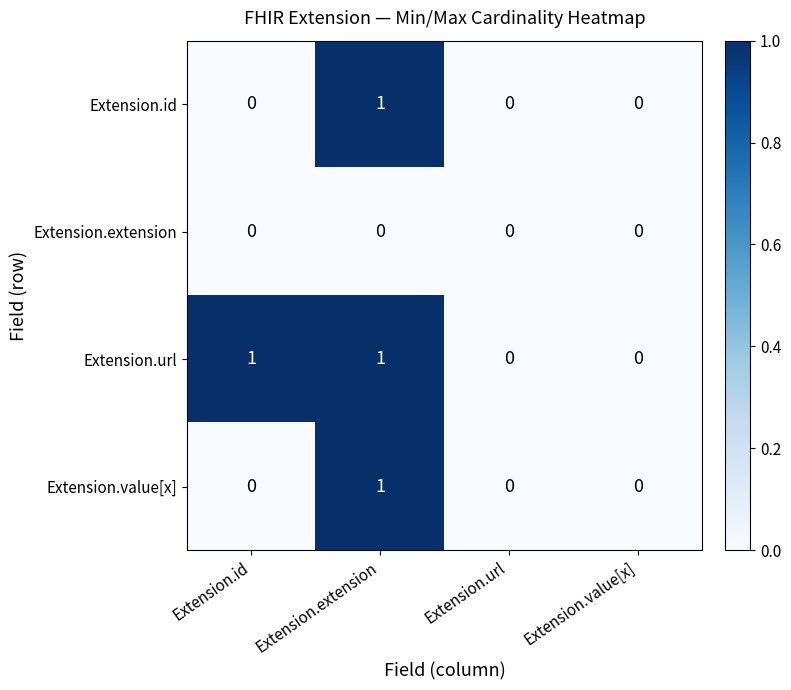

At which category is the sum across all series the highest?

Extension.extension